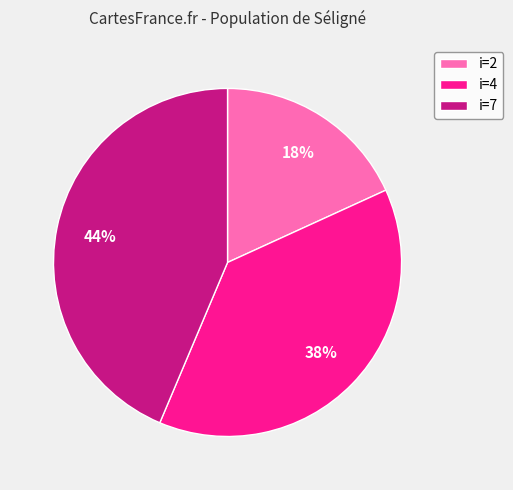

The i=2 slice represents 18% of the pie. True or false?

True